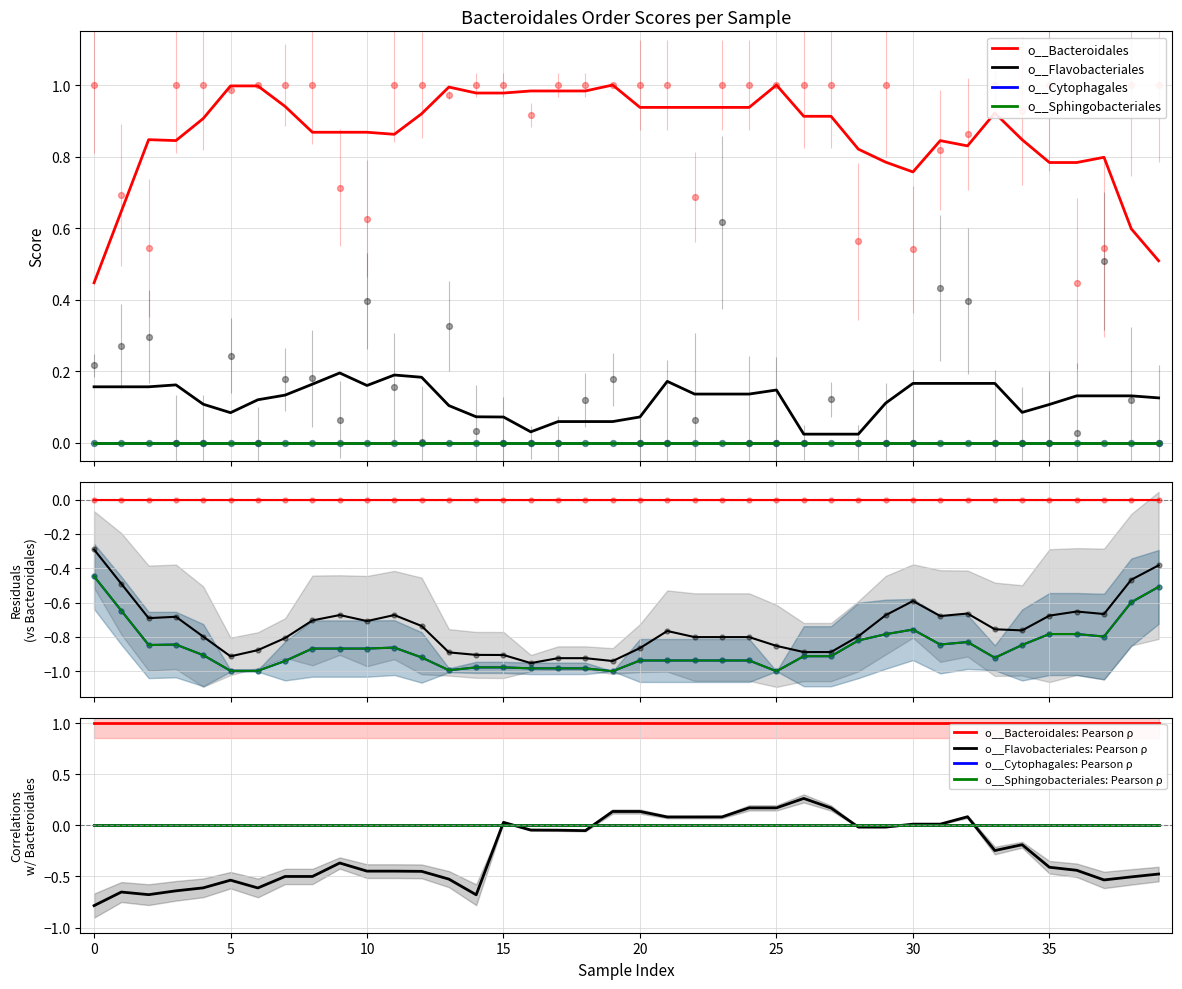

Which series contains the lowest Y value?

o__Flavobacteriales